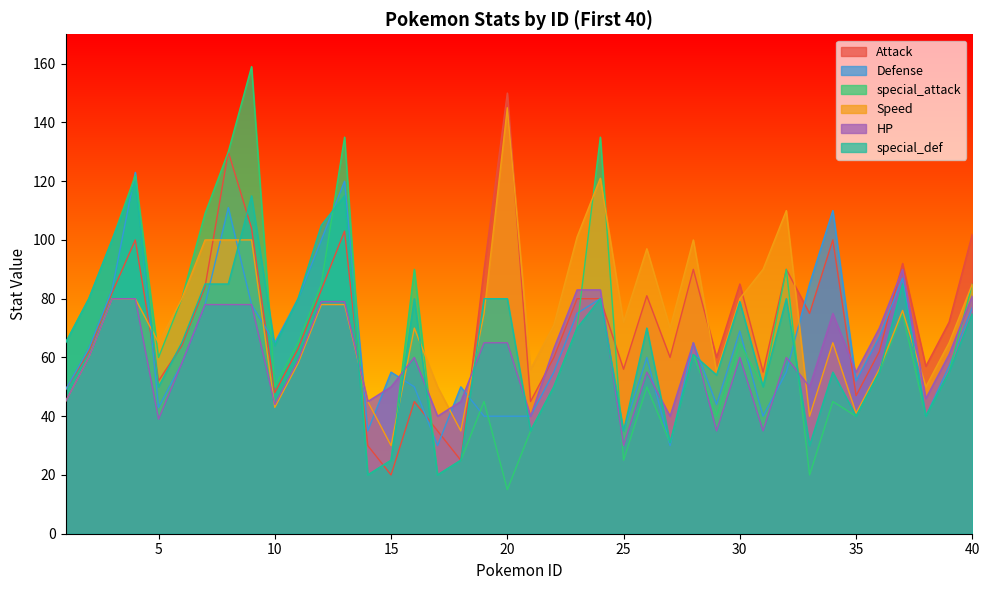

What is the difference between the special_def values at 20 and 22?

30